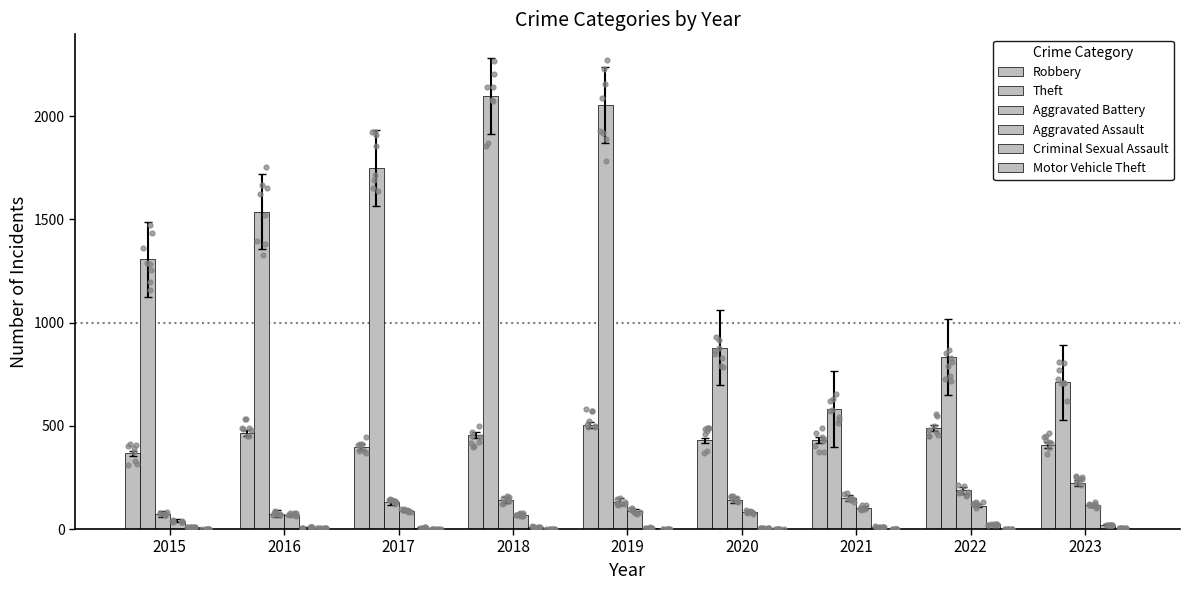

Is the value of Theft at 2019 greater than the value of Robbery at 2015?

Yes